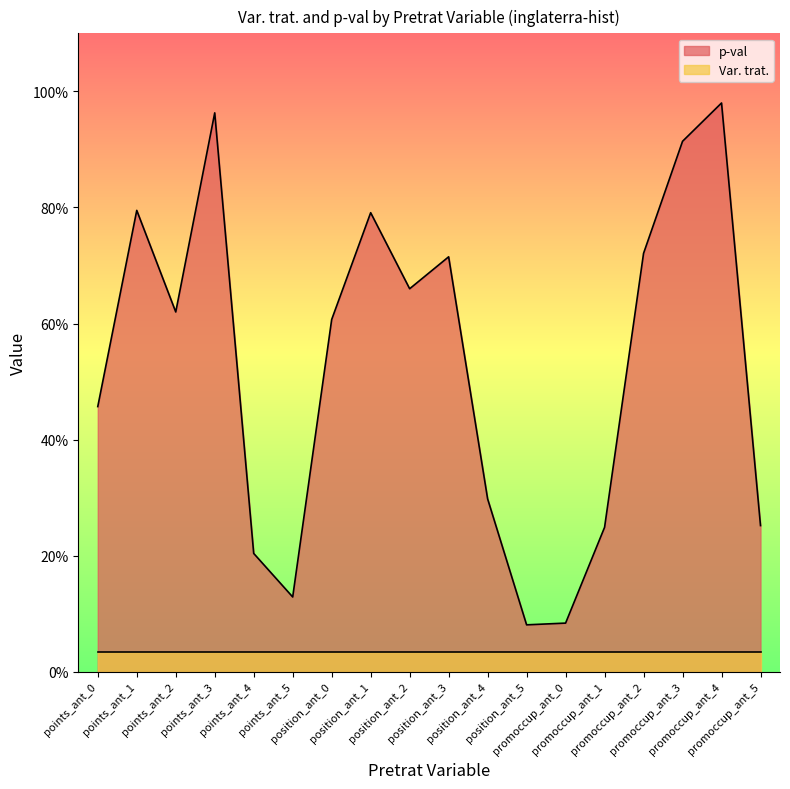

Where is the first local minimum?

points_ant_2